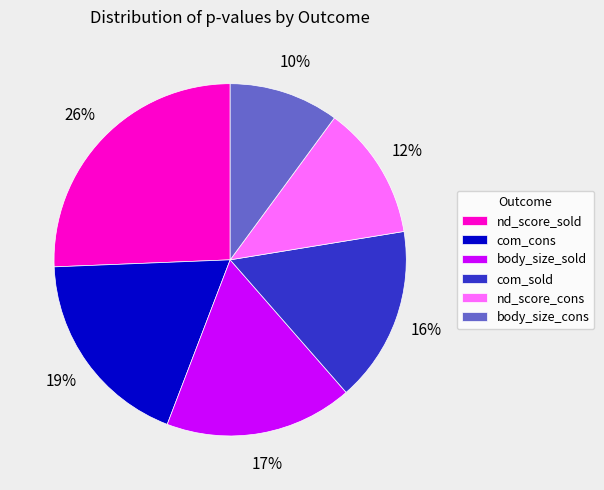

What is the smallest slice in the pie chart?

body_size_cons